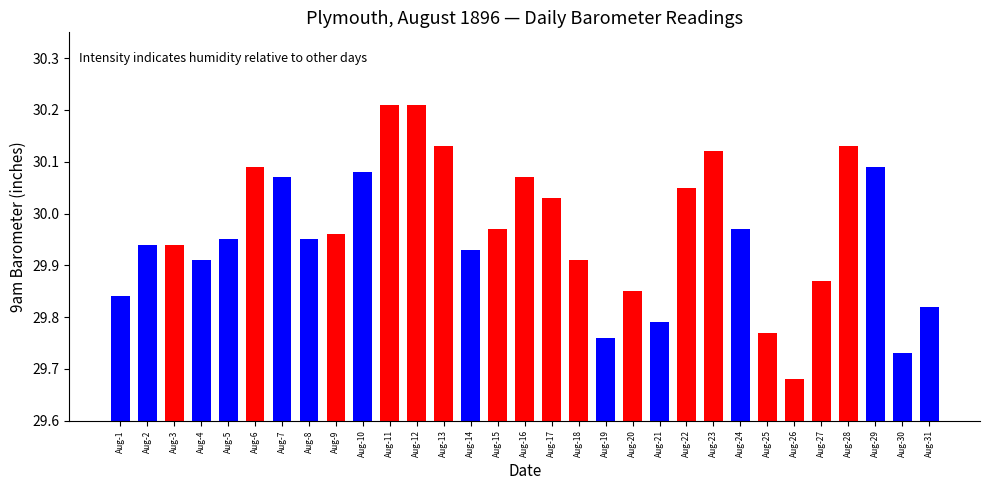

At which category does the chart reach its minimum across all series?

Aug-26